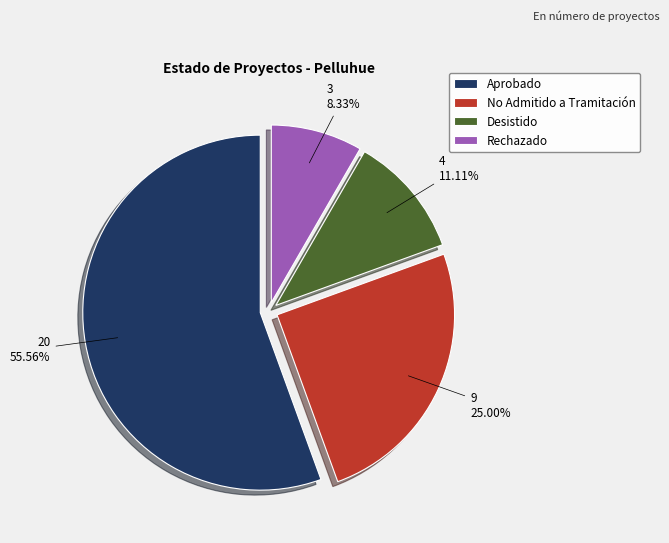

Which slice is the smallest?

Rechazado